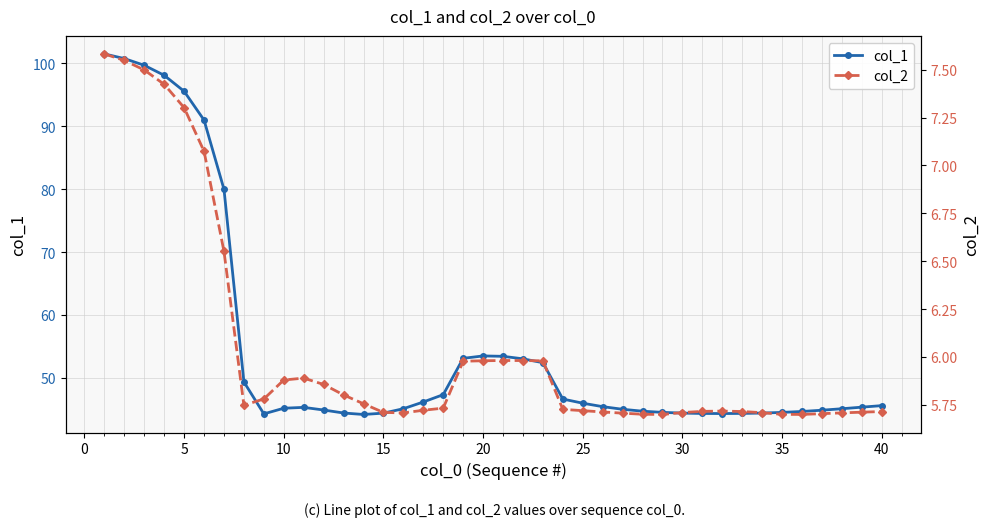

Does the chart display data point markers on the line(s)?

Yes